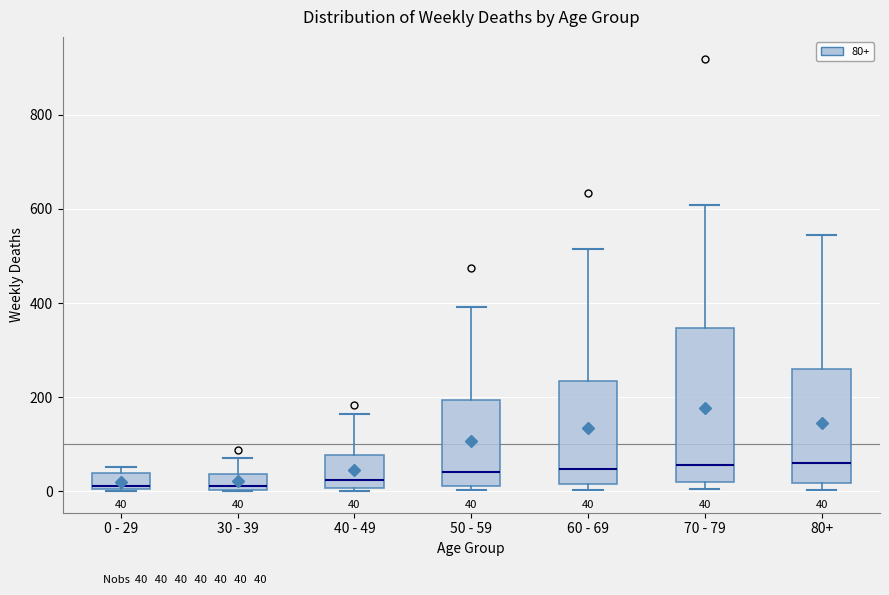

Which box is the tallest, from its lower edge to its upper edge?

70 - 79